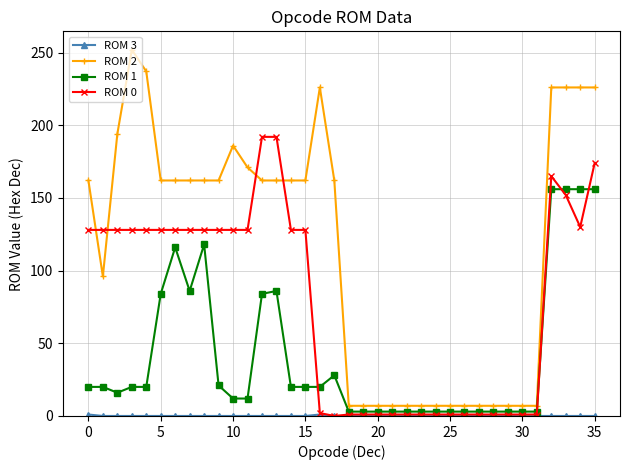

What is the maximum value shown in the chart?

252